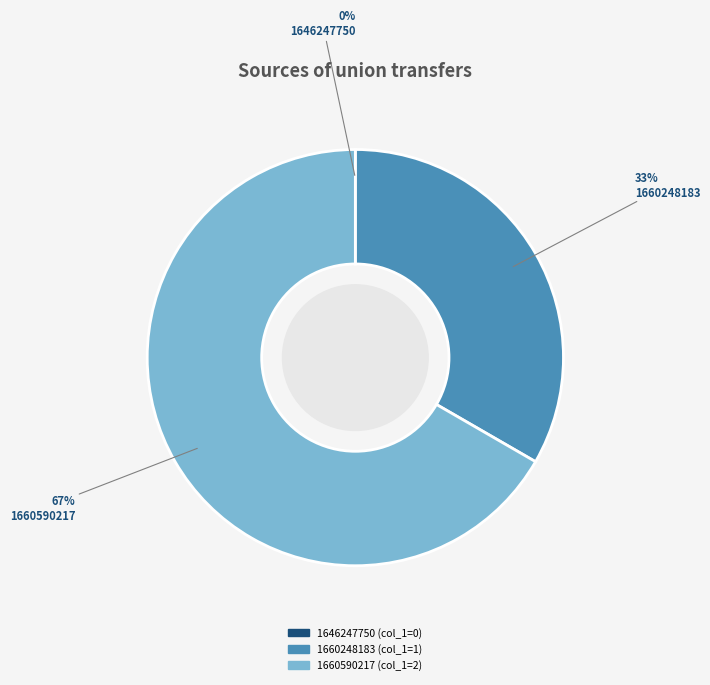

What percentage is the 1660248183 slice, to the nearest percent?

33%